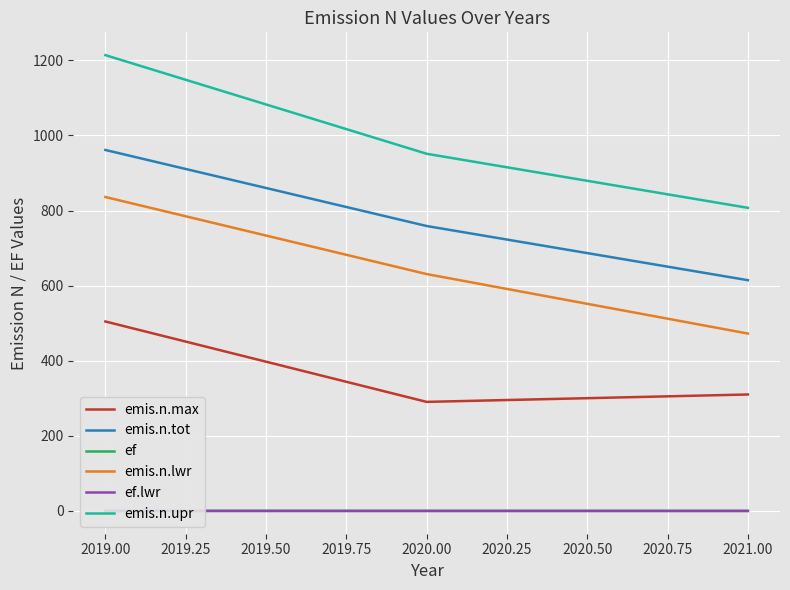

Is it true that emis.n.tot equals 758.9 at 2020.00?

True